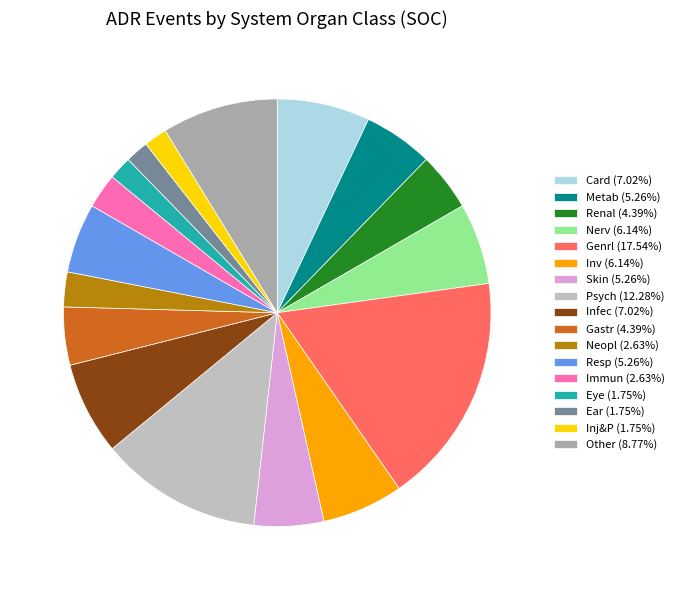

Is it true that Resp is 20% of the pie?

False